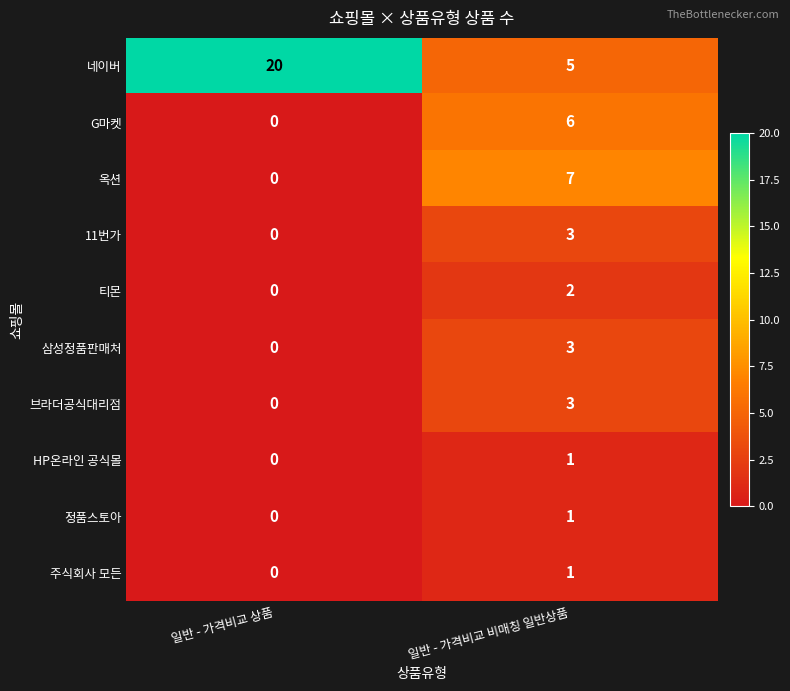

How many categories are shown in the chart?

2